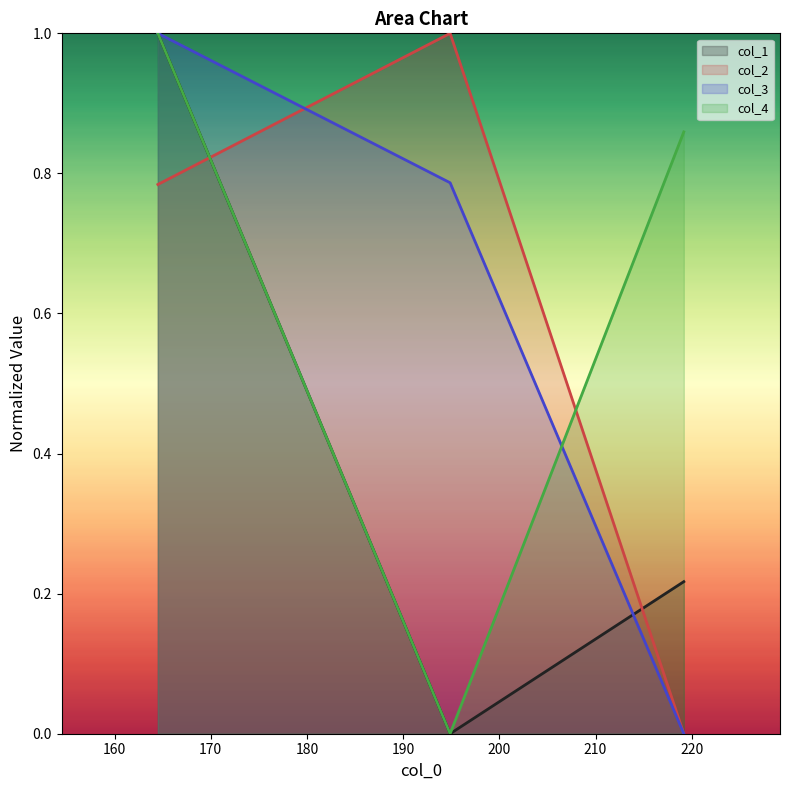

What is the label of the 1st point from the left?

164.5025033968839